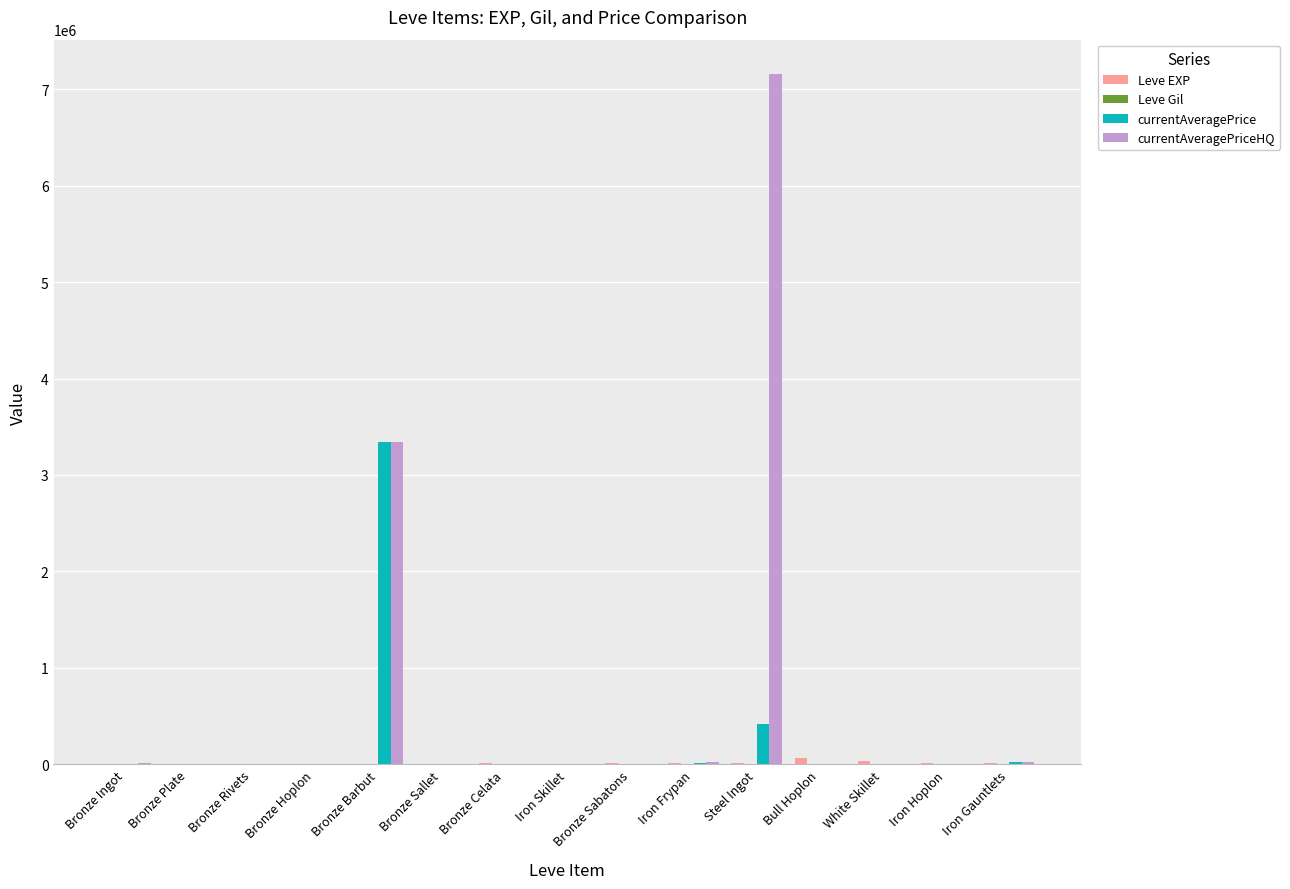

Which label corresponds to the largest value in the chart?

Steel Ingot